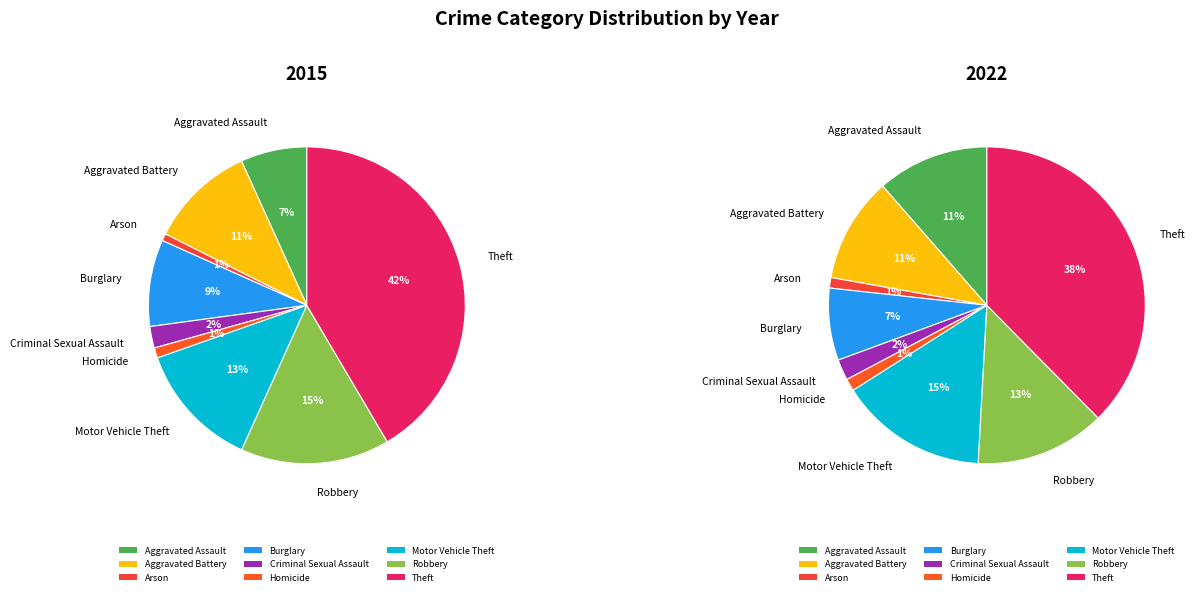

What is the largest slice in the pie chart?

Theft